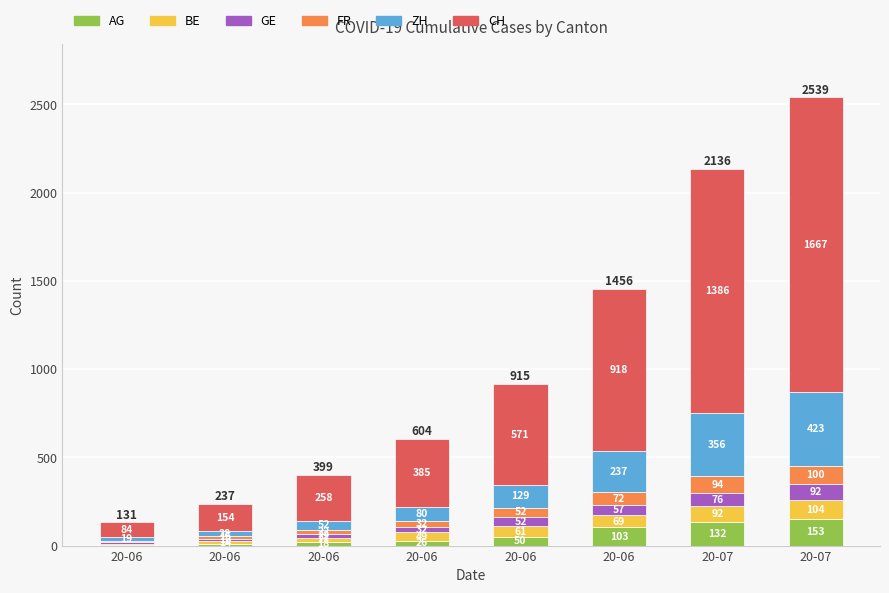

What are all the series names shown in the legend?

AG, BE, GE, FR, ZH, CH